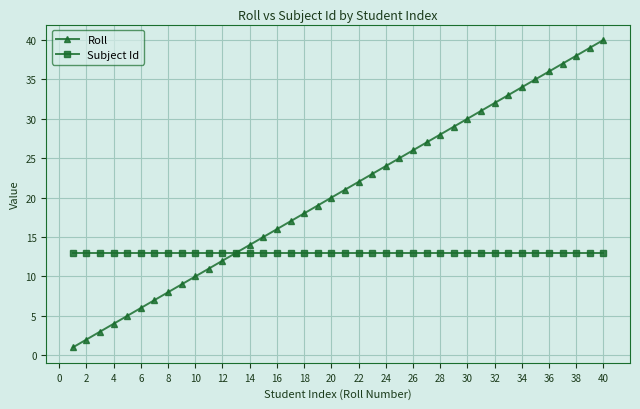

Which series has the largest total across all categories?

Roll